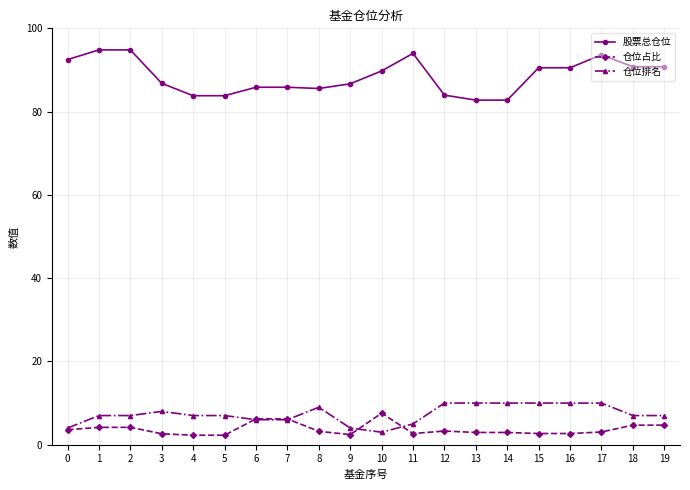

What is the greatest value displayed?

94.8